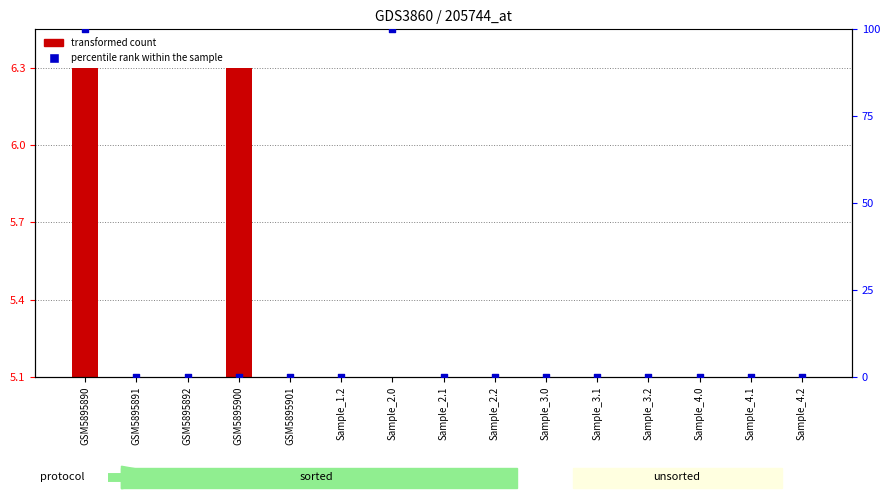

Which series has the widest spread of Y values?

transformed count